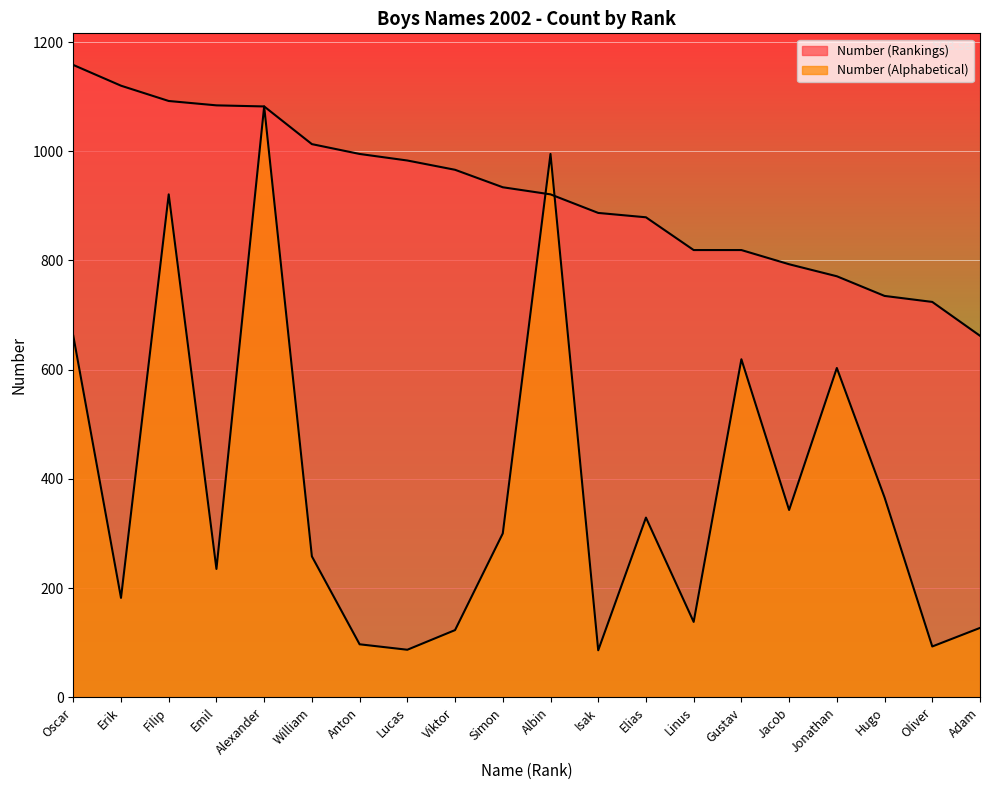

The Number (Alphabetical) series shows 283 at Erik. True or false?

False